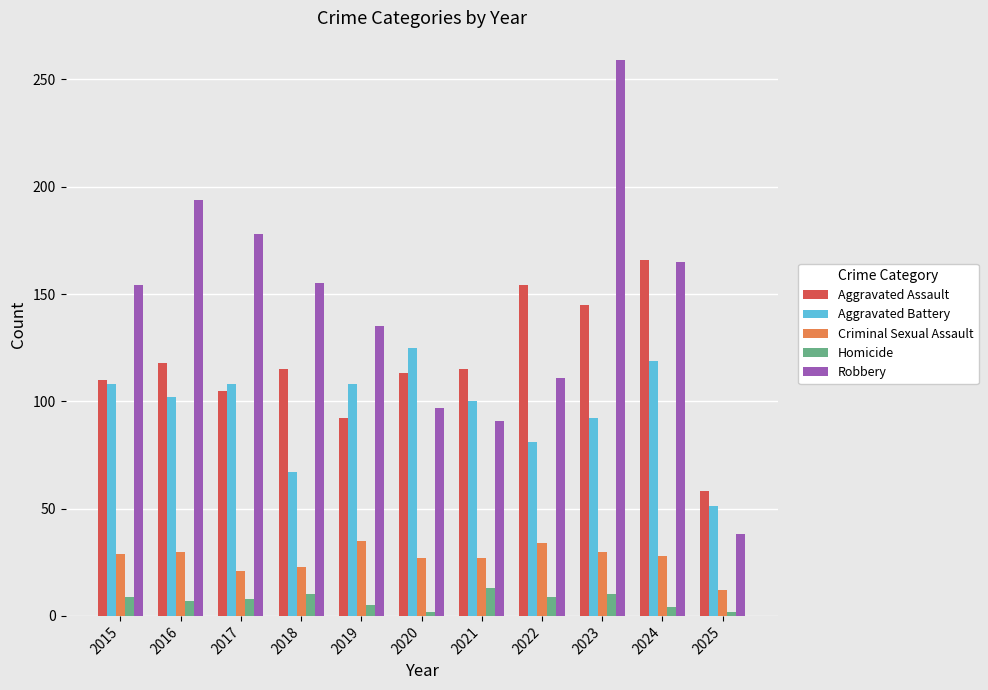

How many series are shown in this chart?

5